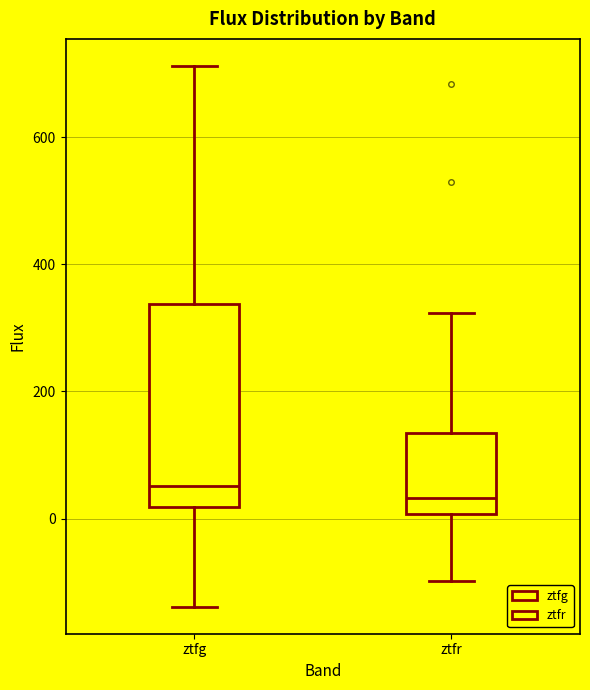

Where is the upper edge of the box for ztfr on the y-axis? The values are not printed on the chart, so give them approximately, as read against the axis.

140